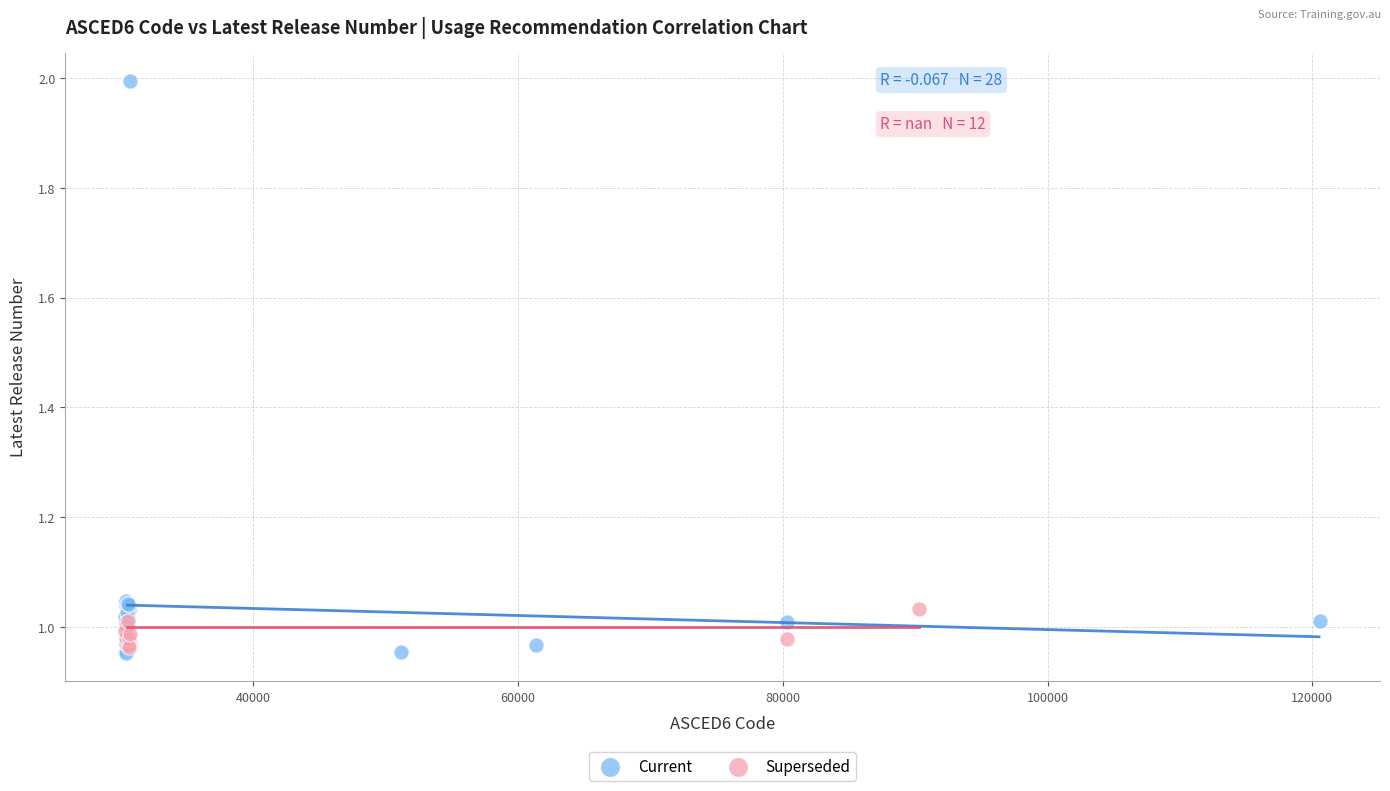

Which series has the largest Y range (max minus min)?

Current